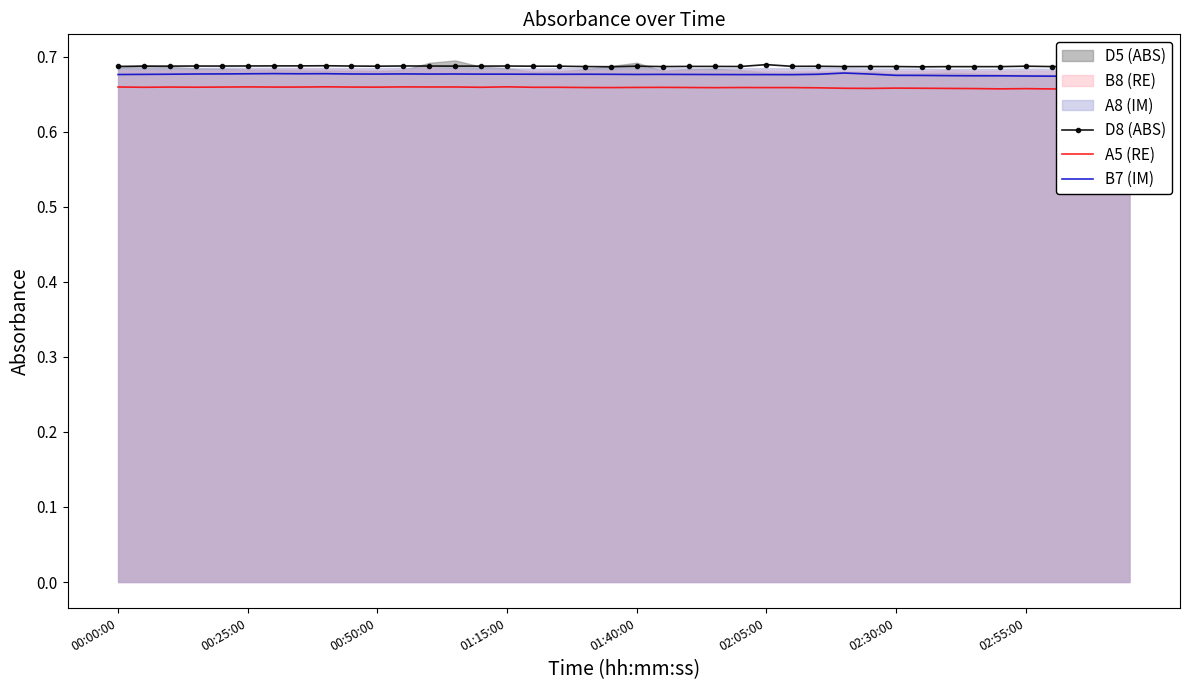

True or false: B7 (IM) and D8 (ABS) intersect in this chart.

False